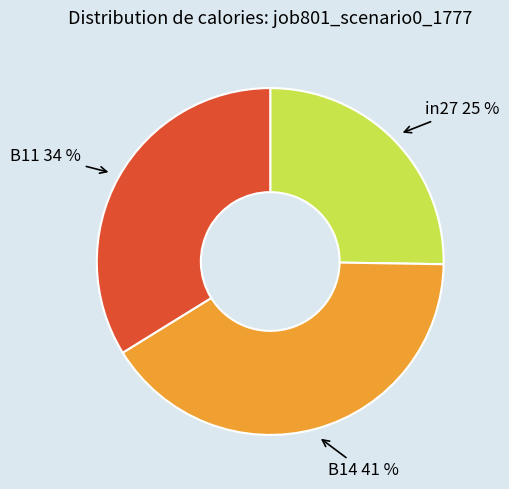

Do B11 and in27 together represent more than half of the pie?

Yes